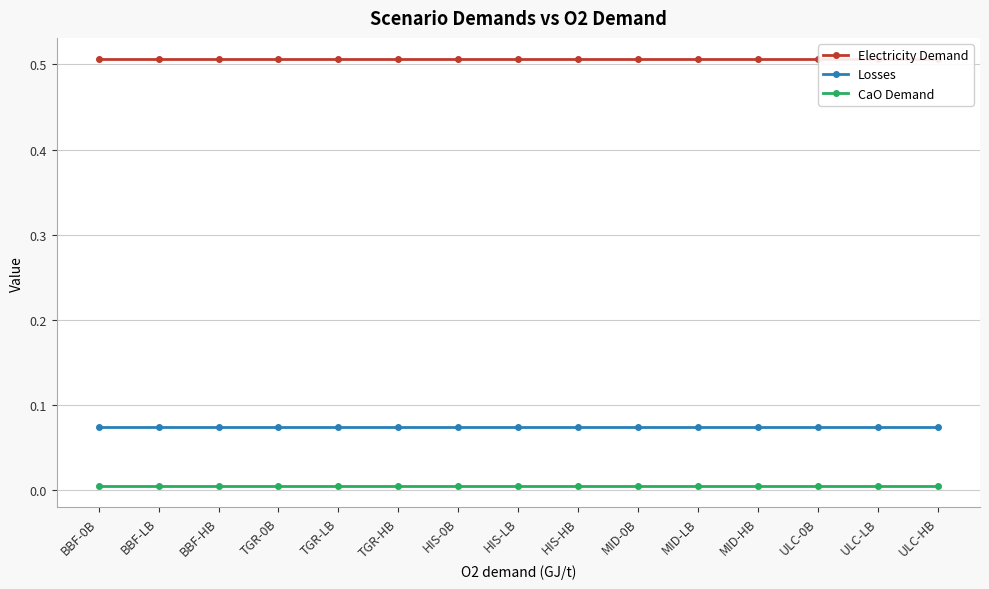

What is the spread (max minus min) of values at BBF-0B?

0.5